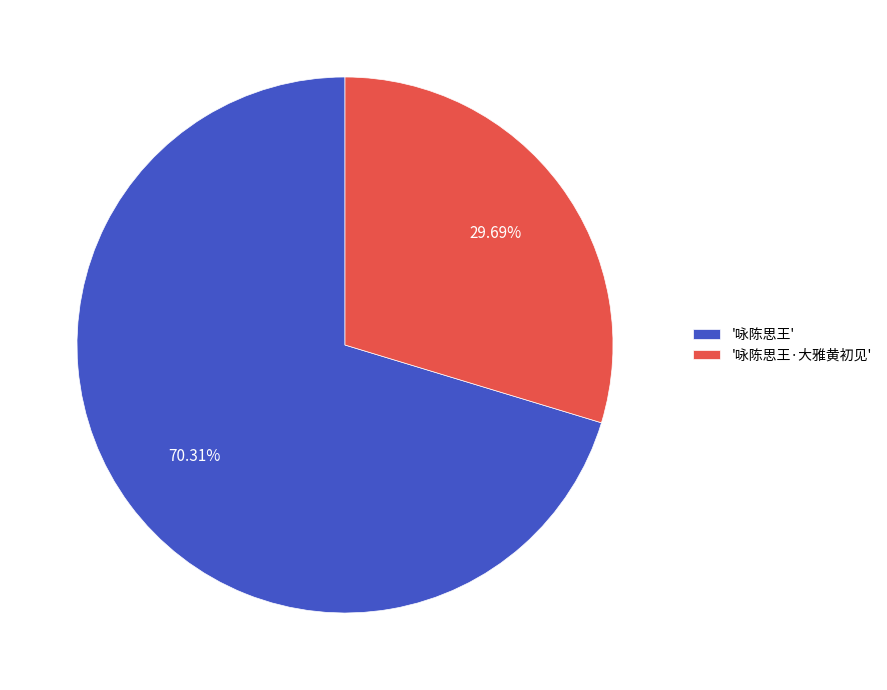

Which slice is the smallest?

'咏陈思王·大雅黄初见'